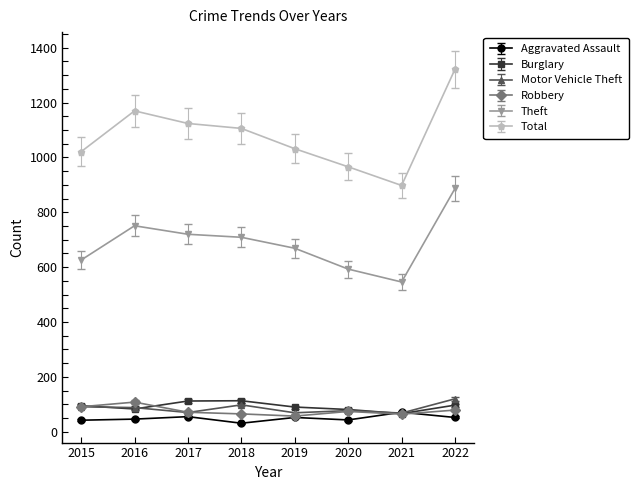

True or false: Theft and Robbery intersect in this chart.

False